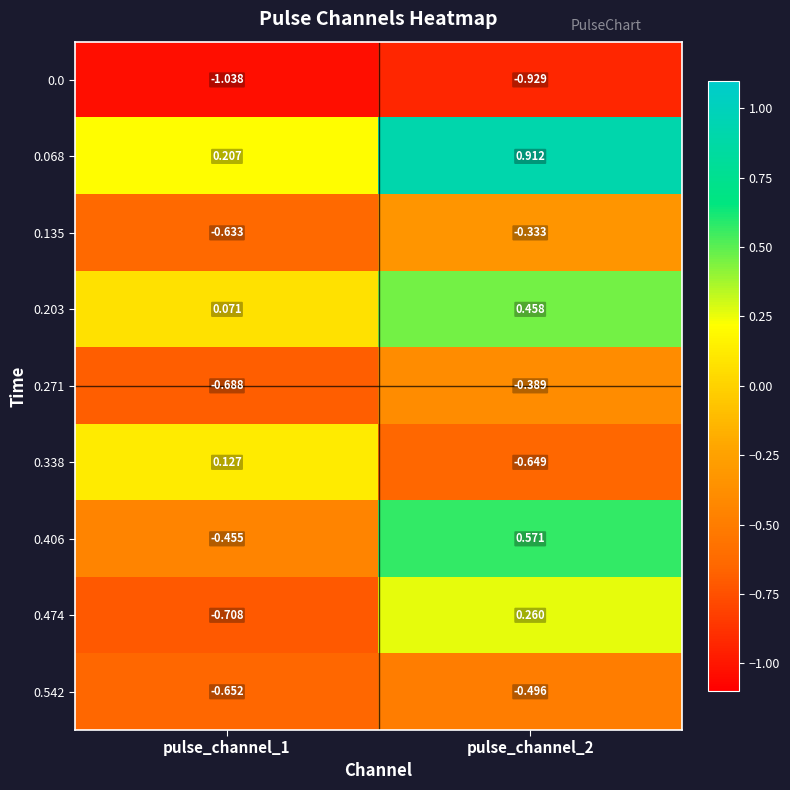

Count the number of categories in the chart.

2